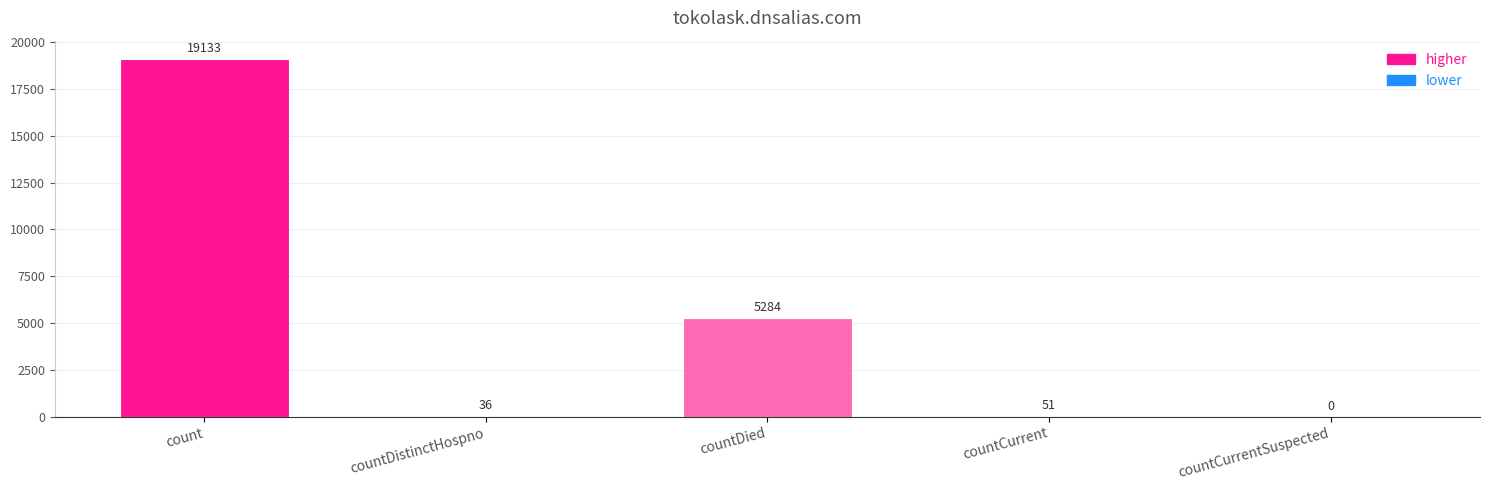

What is the change in value from countDied to countCurrent?

-5233